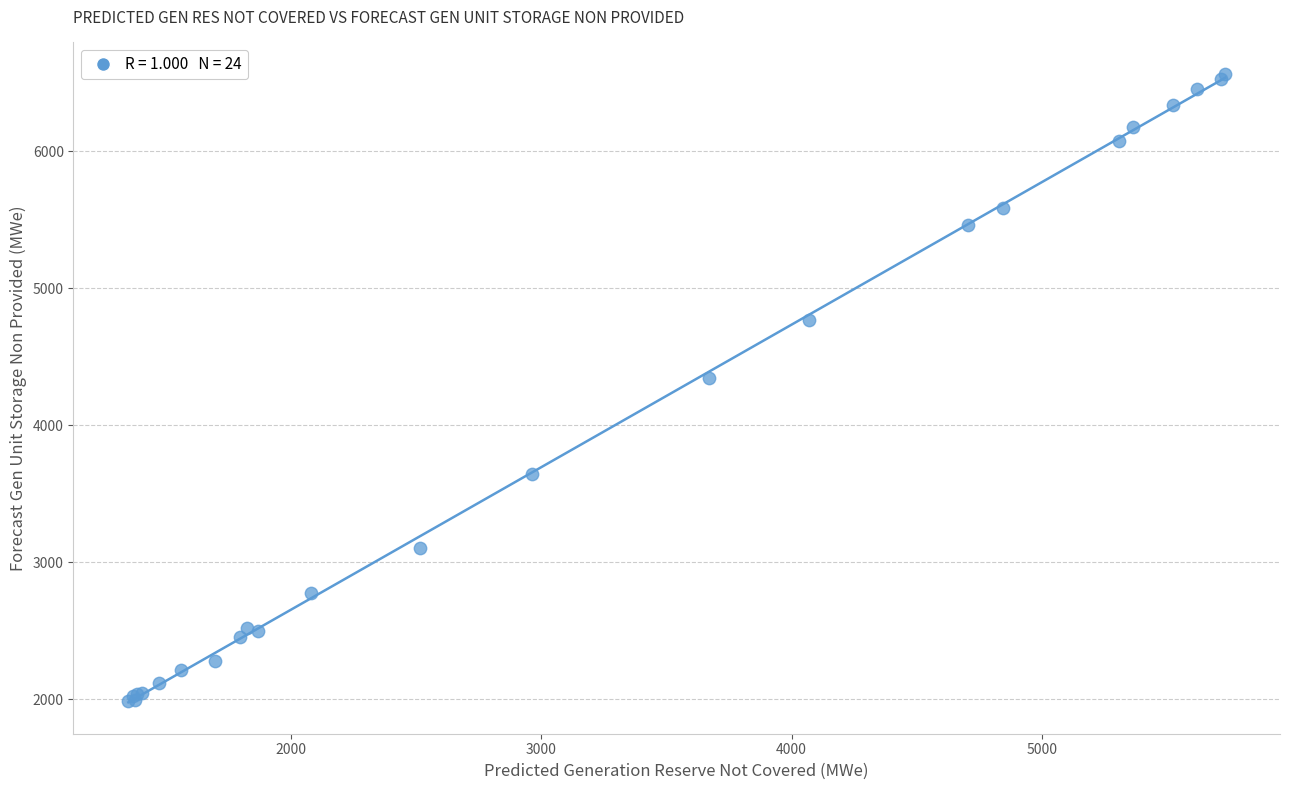

What Y value in the scatter plot is closest to 4275?

4342